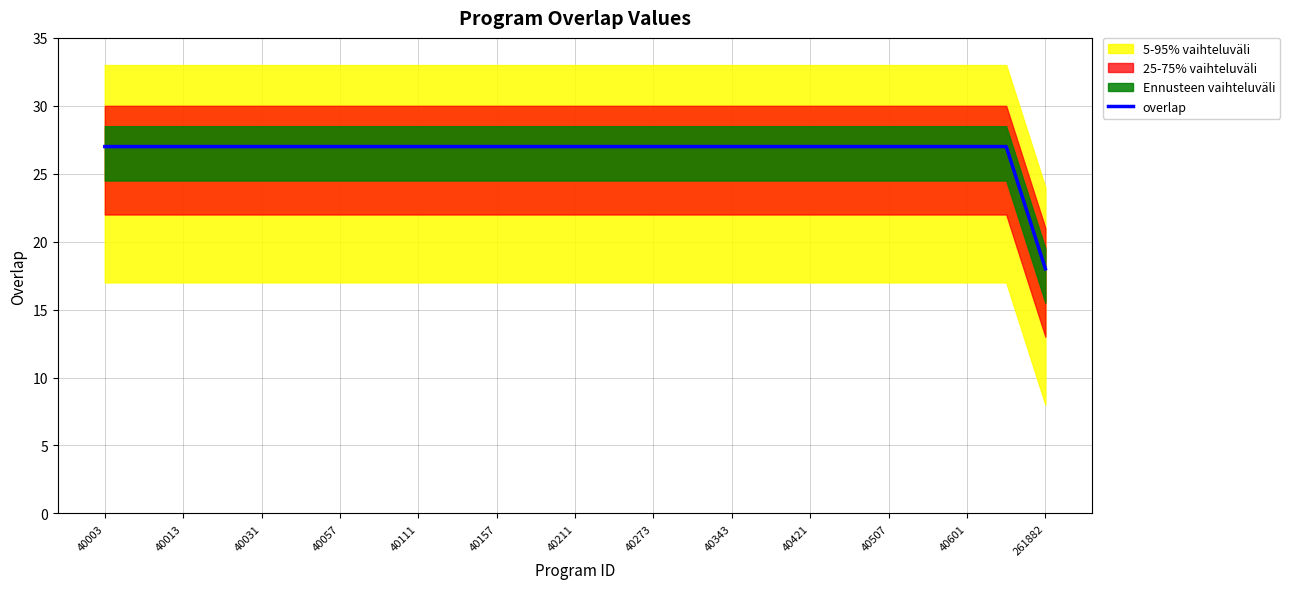

True or false: there are more than 2 points higher than both neighbors.

False